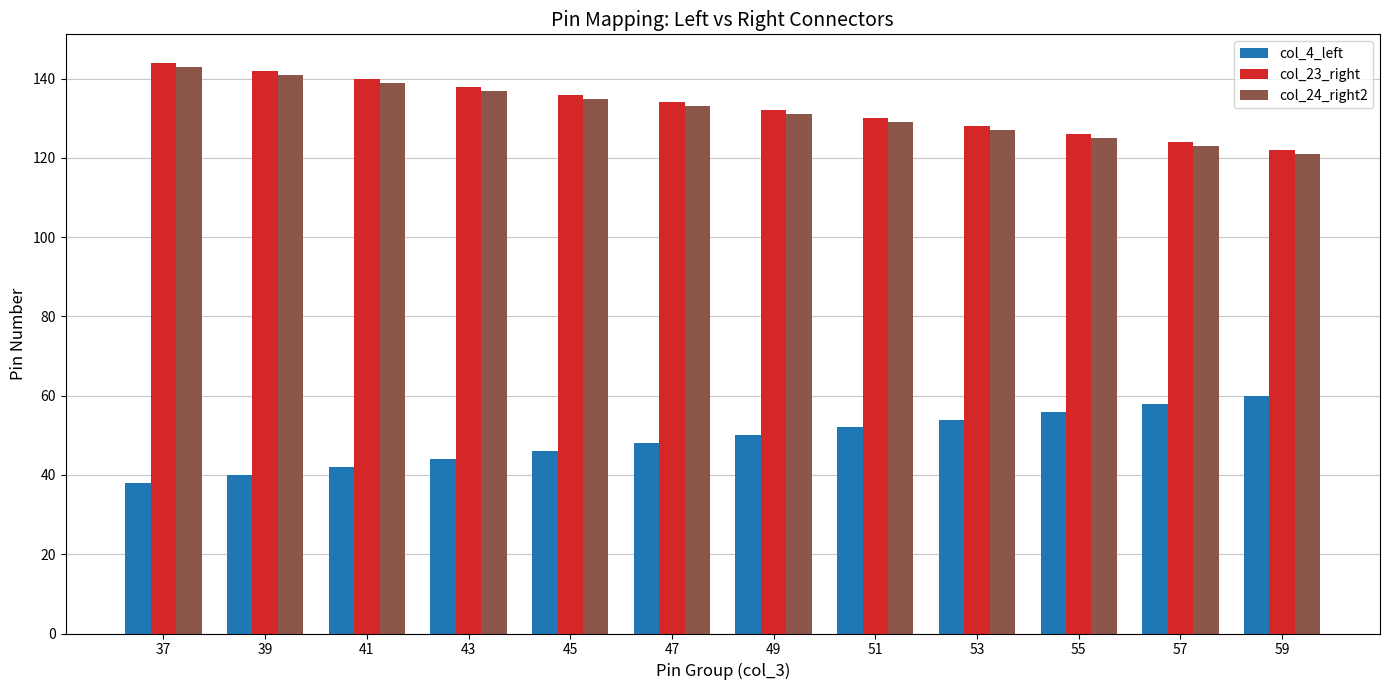

What is the maximum value shown in the chart?

144